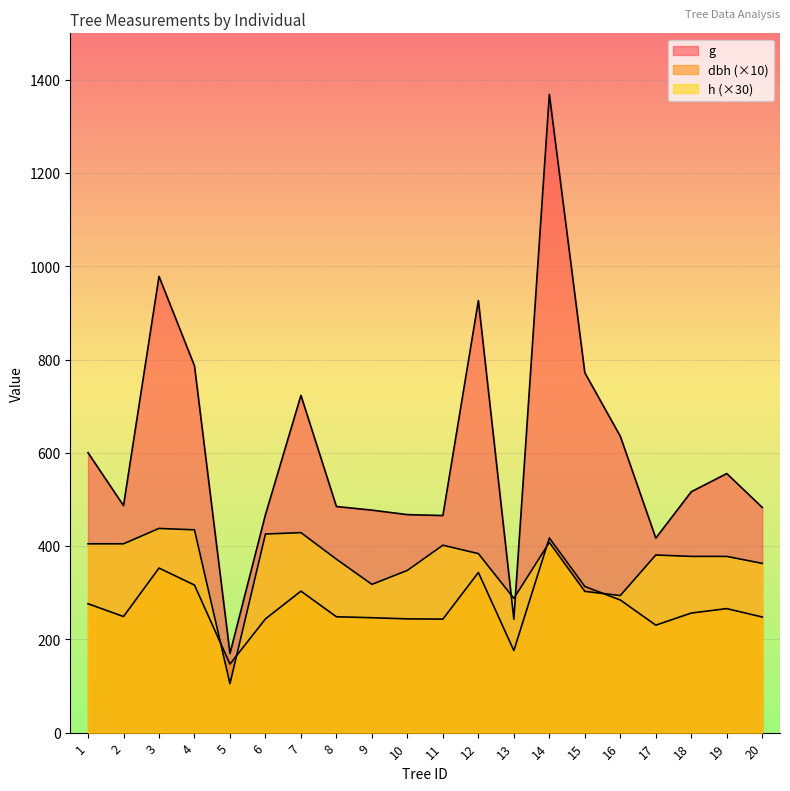

At which category does dbh reach its first local peak?

3